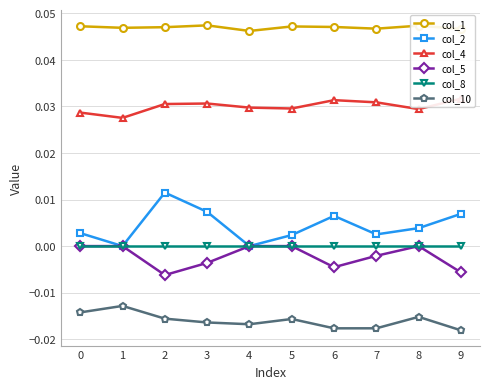

What is the difference between the highest and lowest values at 1?

0.1